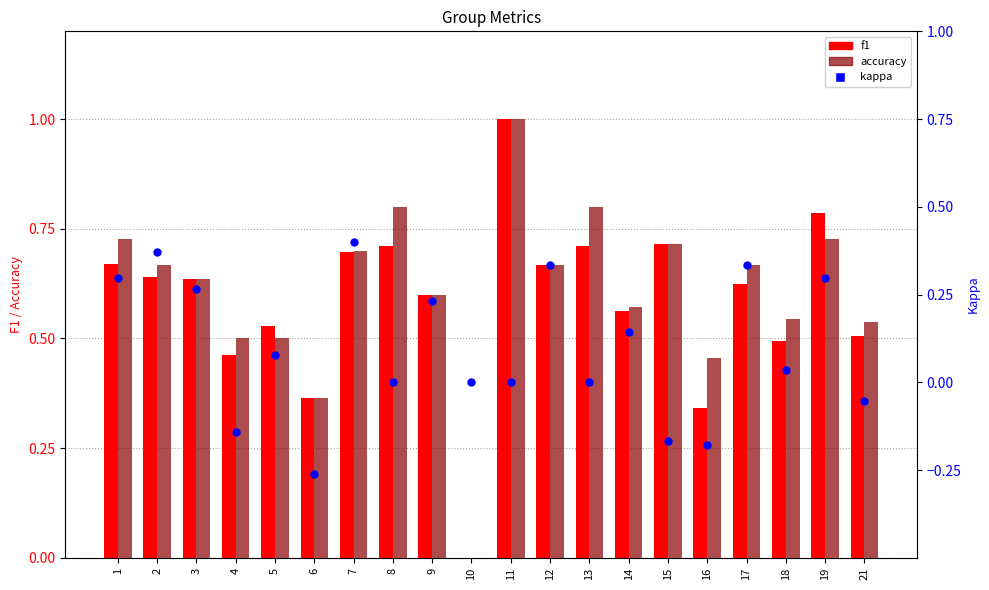

Which series has the largest total across all categories?

accuracy